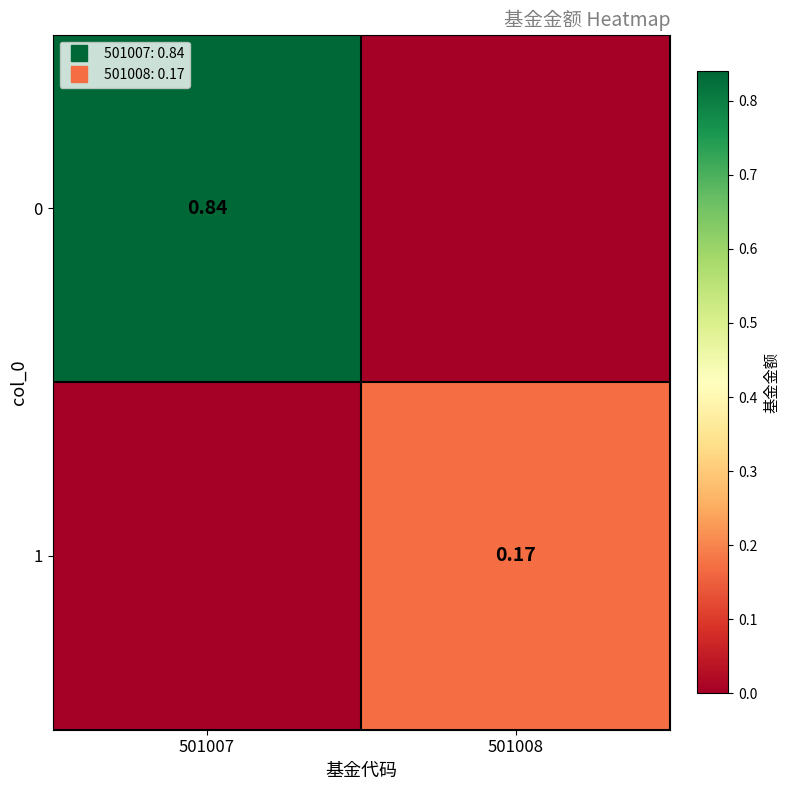

At which category is the sum across all series the highest?

501007